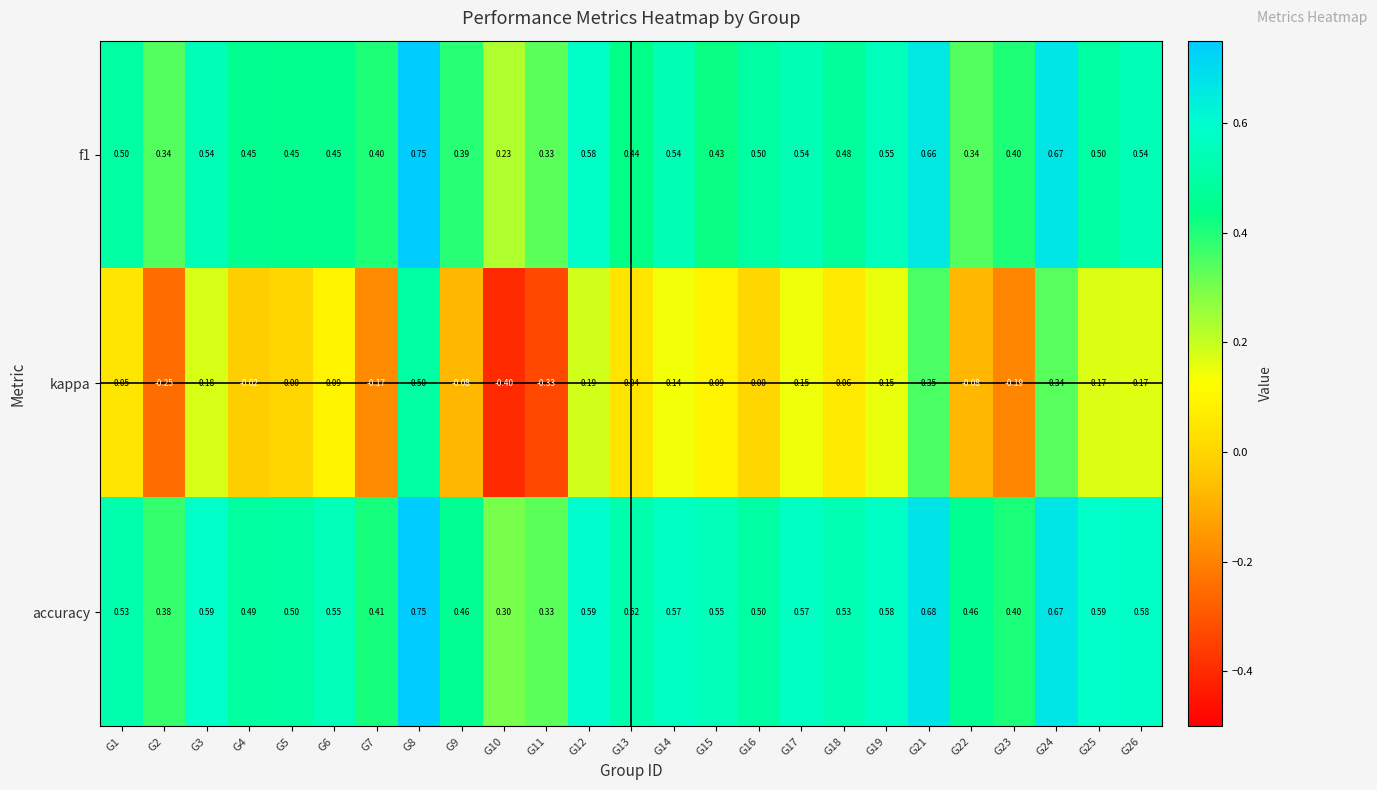

How many values in kappa are below zero?

8